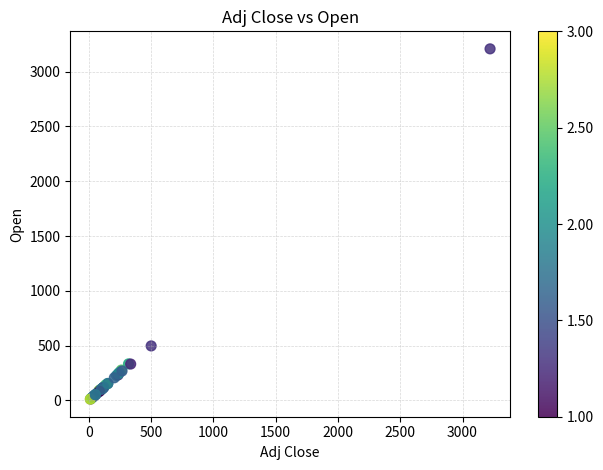

What Y value in the scatter plot is closest to 1609?

497.4